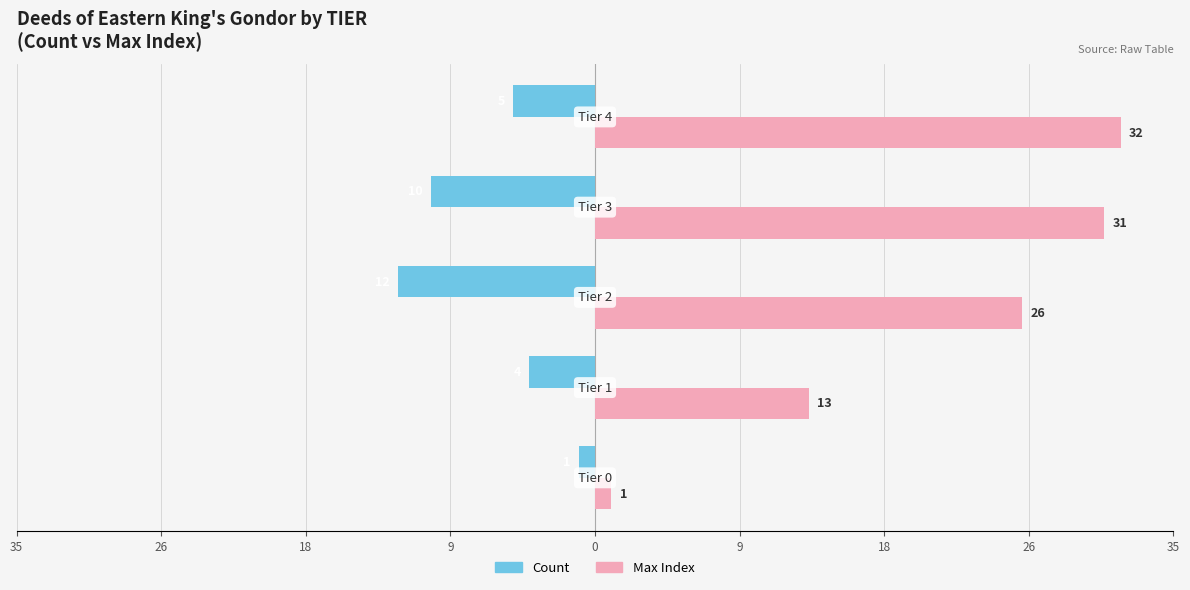

What are all the series names shown in the legend?

Count, Max Index